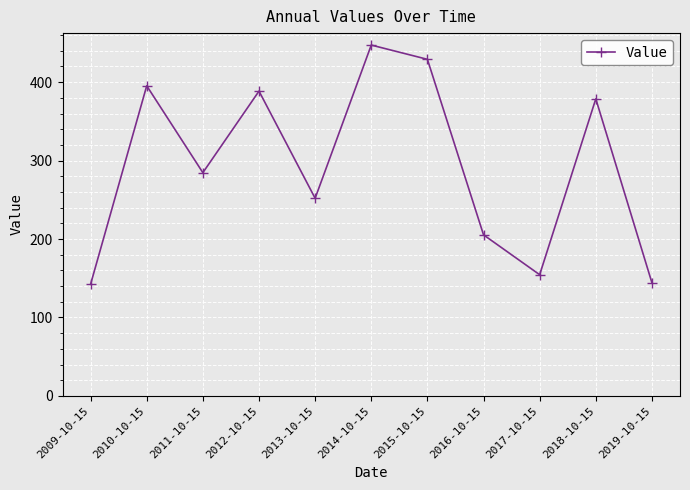

What is the average value?

292.9